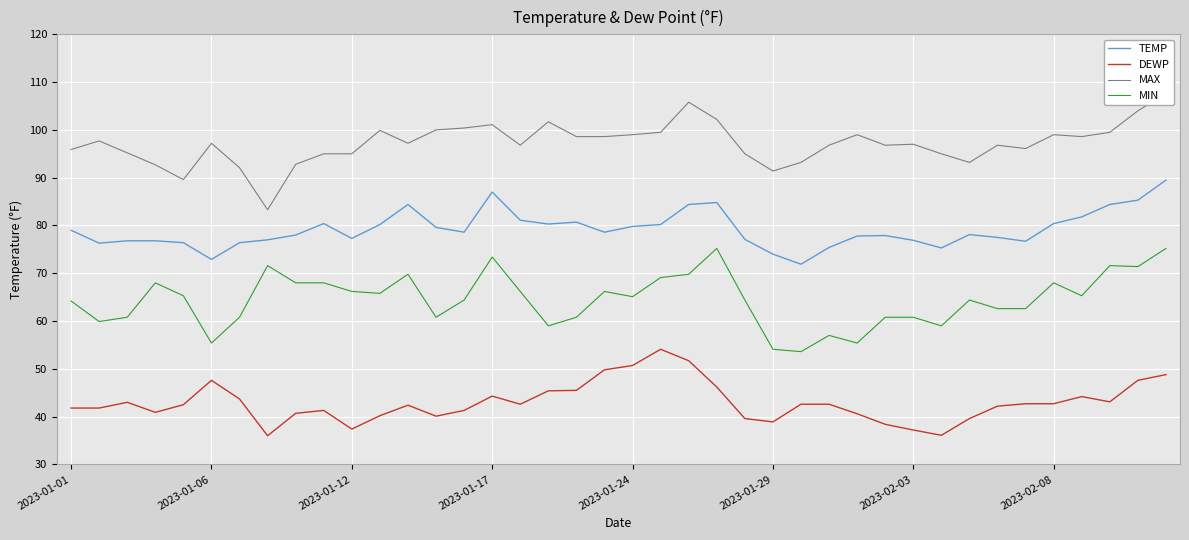

True or false: TEMP and DEWP cross at least once.

False